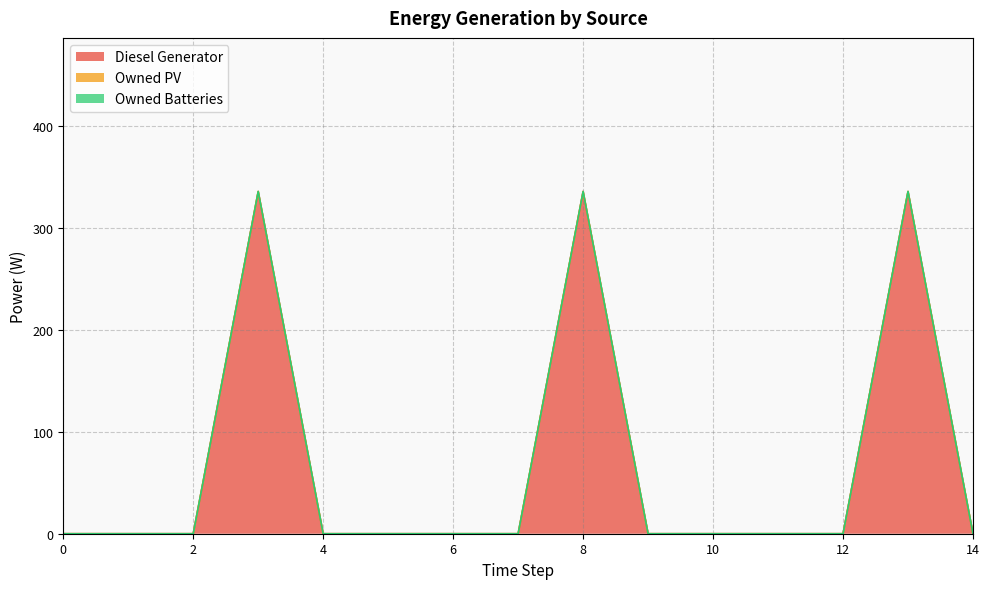

True or false: Owned Batteries and Owned PV cross at least once.

False